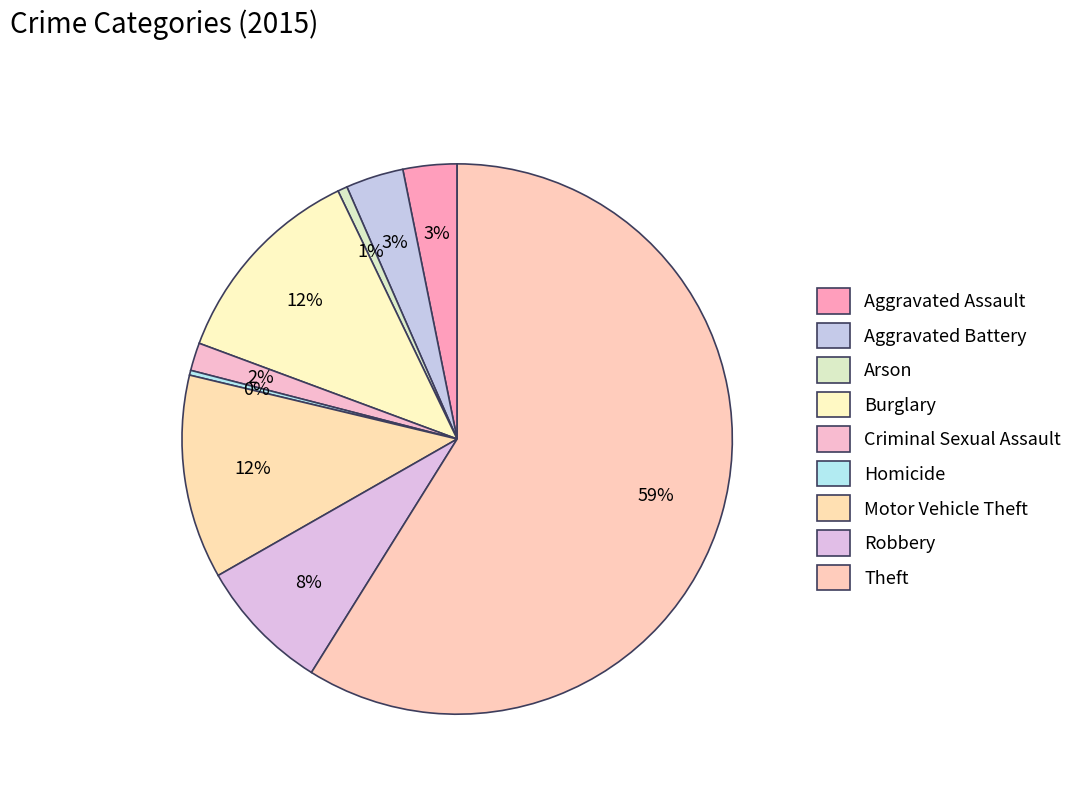

Which has a higher value, Homicide or Criminal Sexual Assault?

Criminal Sexual Assault